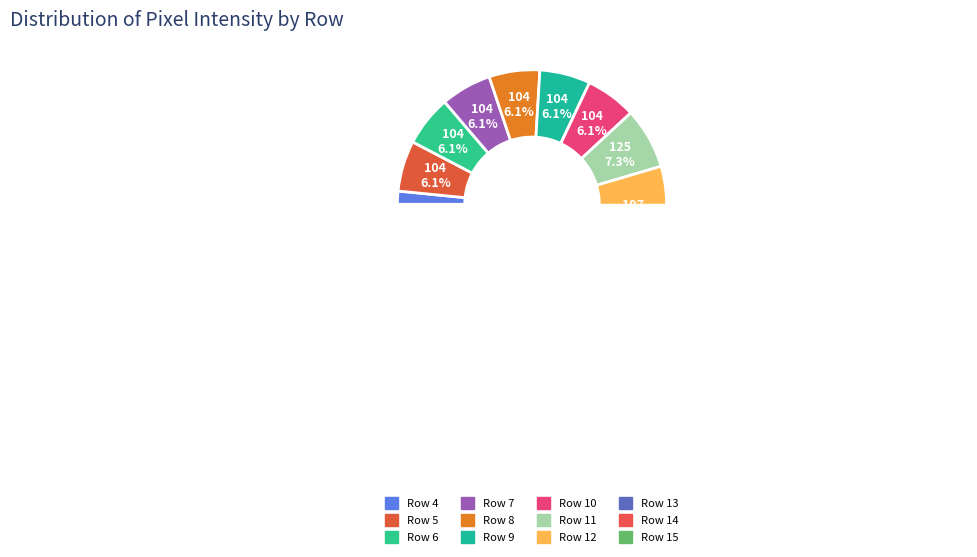

To the nearest percent, what is the difference between the largest and smallest slice percentages?

13%